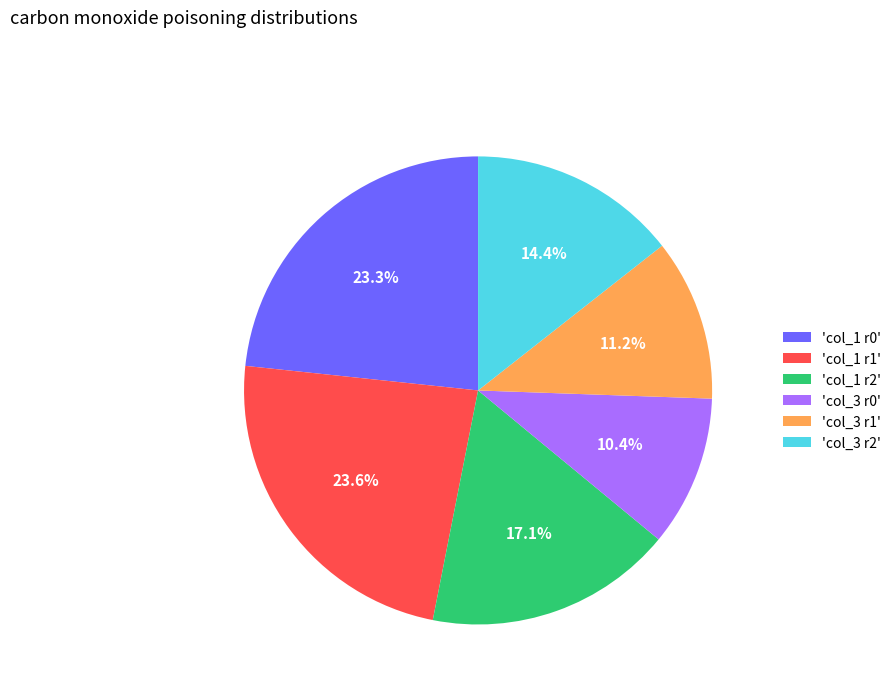

What is the smallest slice in the pie chart?

'col_3 r0'